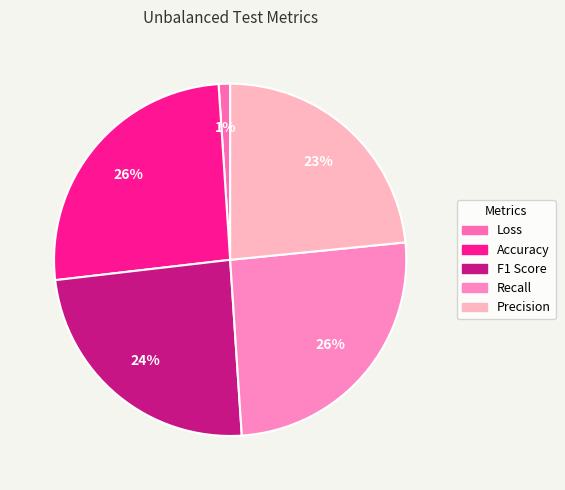

Is there any slice that represents more than half of the pie?

No